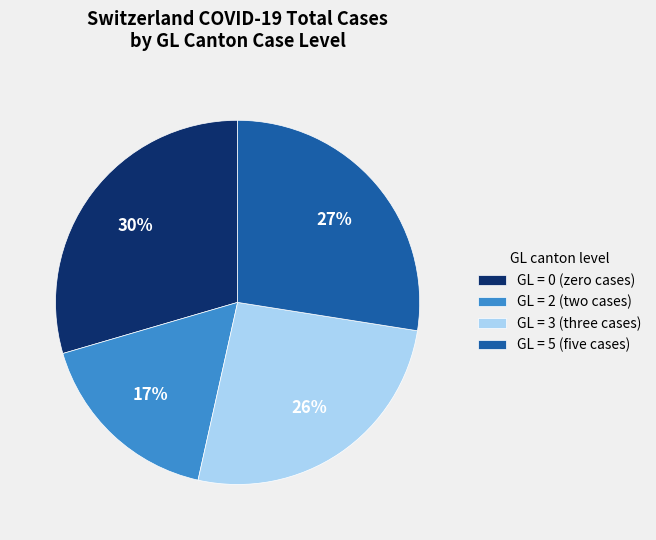

Is the sum of GL = 3 (three cases) and GL = 2 (two cases) greater than half?

No